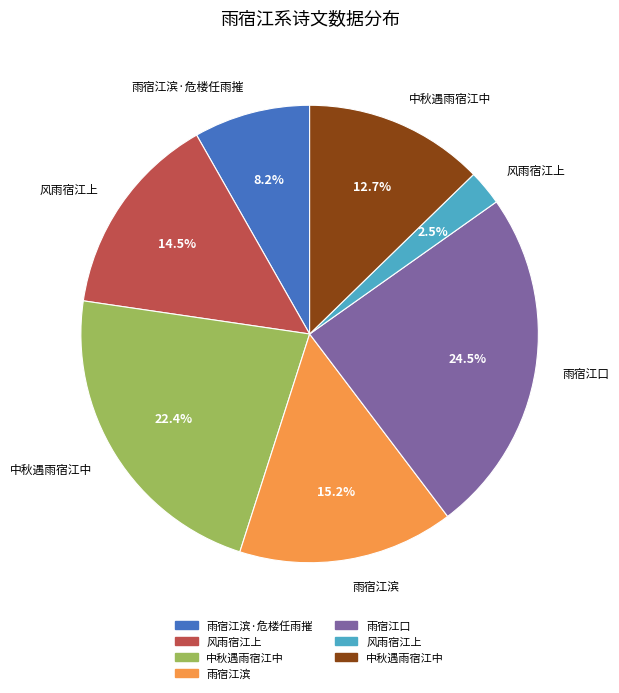

Is there any slice that represents more than half of the pie?

No